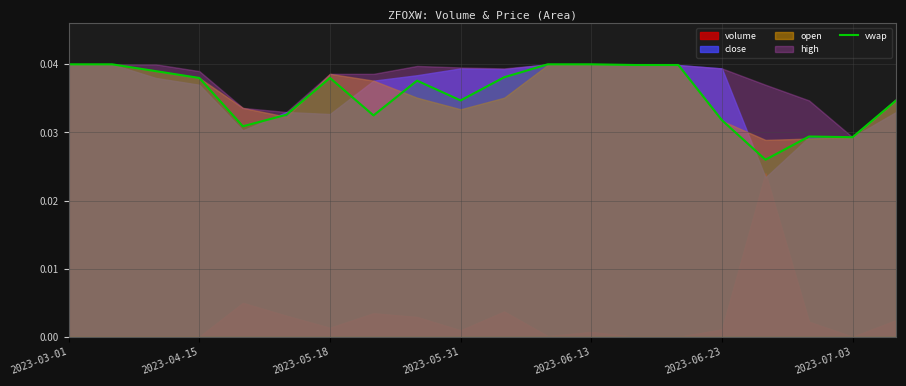

The chart shows a value of 0.0 at 8. True or false?

False